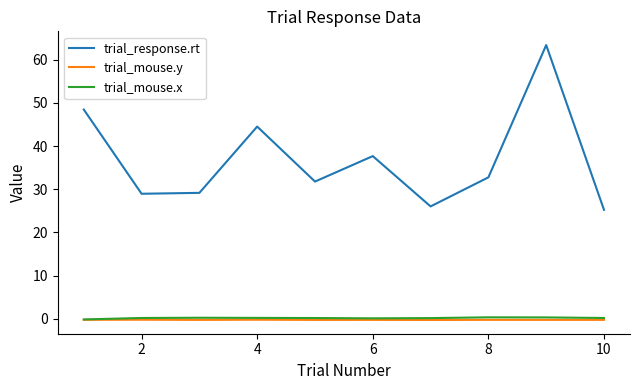

Which series has the largest range (max minus min)?

trial_response.rt